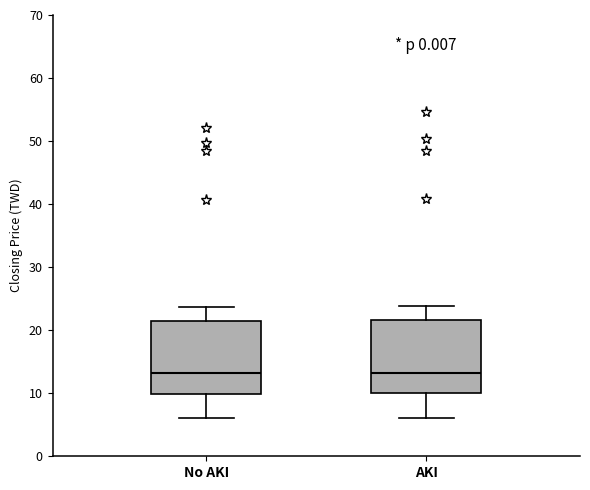

Reading left to right, read every box against the y-axis: the position of its median line, the range the box covers, and the ends of its whiskers. The values are not printed on the chart, so give them approximately, as read against the axis.

No AKI: median 13, box 10 to 21, whiskers 6 to 24
AKI: median 13, box 10 to 22, whiskers 6 to 24